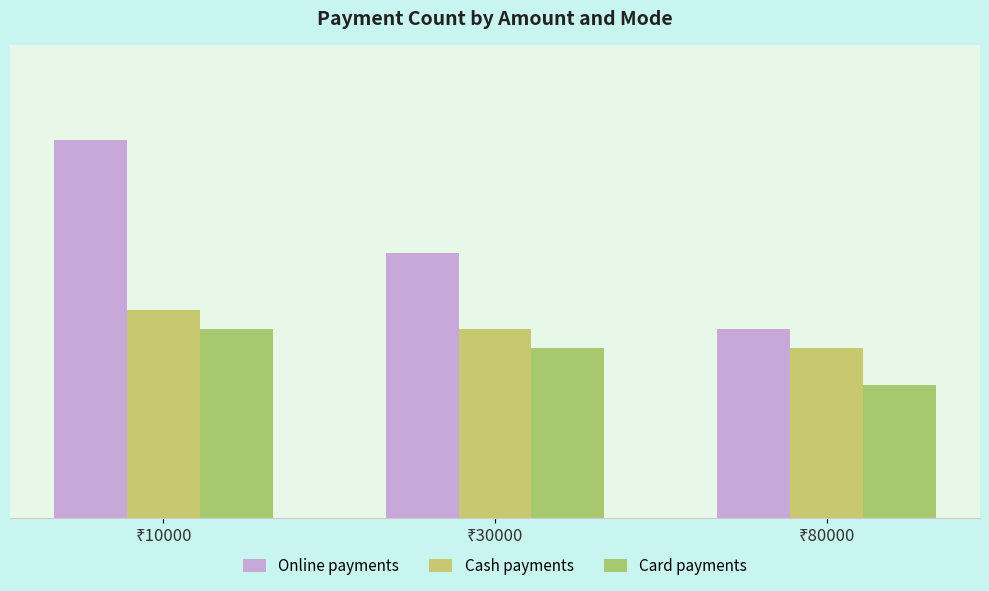

Rank the series by their average value, from lowest to highest.

Card payments, Cash payments, Online payments